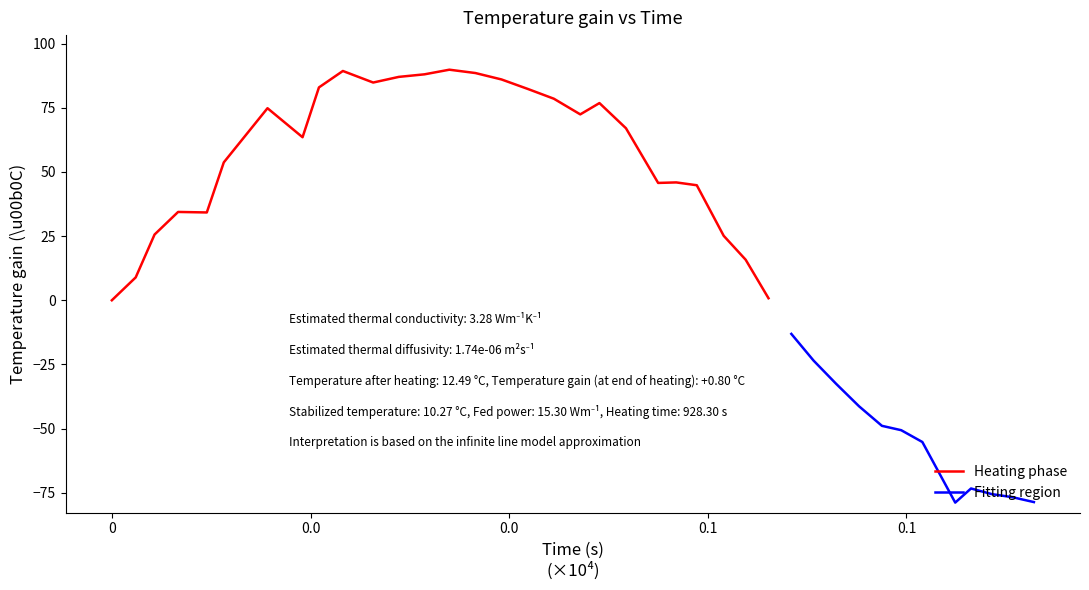

What is the change in value from 43.0 to 794.7?

-76.2